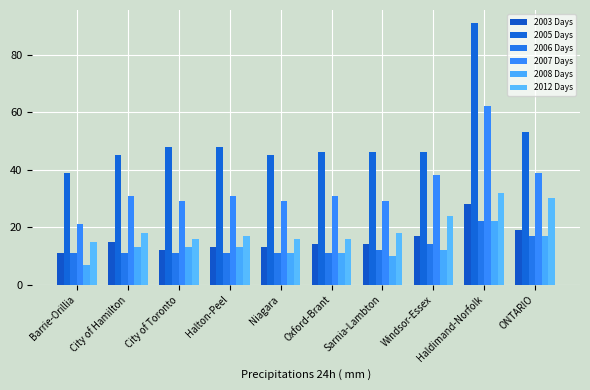

What is the approximate value of 2012 Days at City of Toronto, to the nearest 10?

20